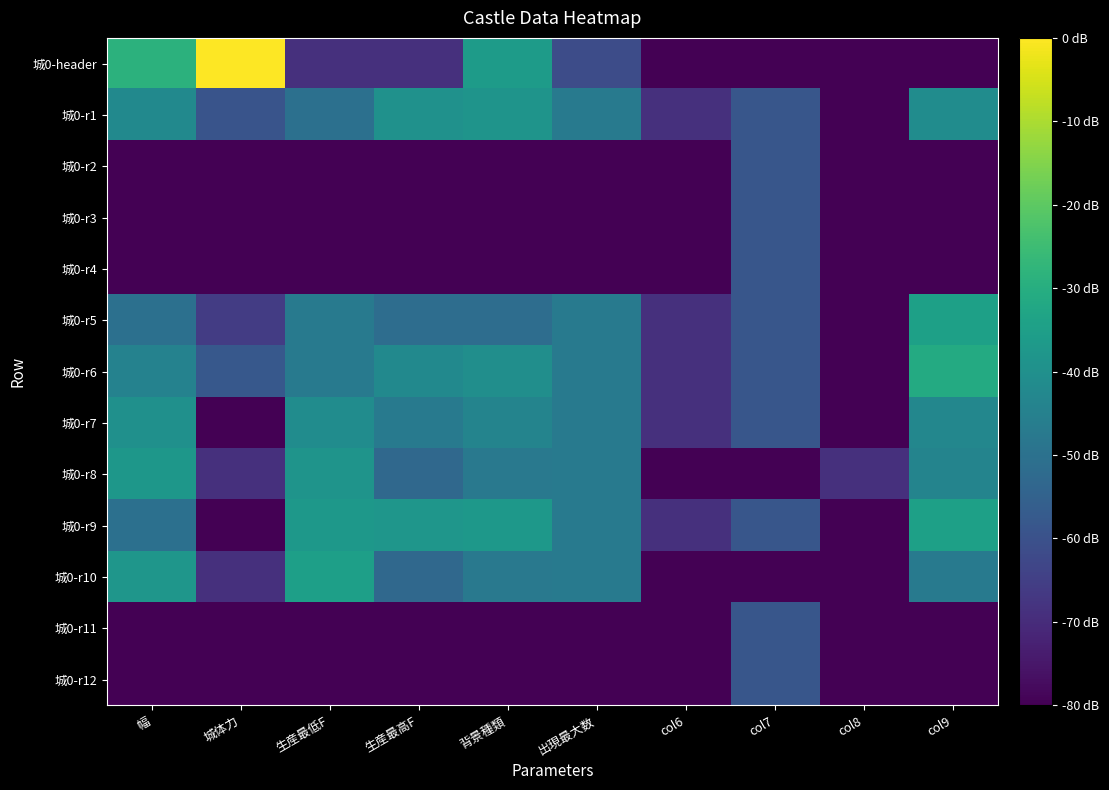

Which has a higher value, col8 or 背景種類?

背景種類